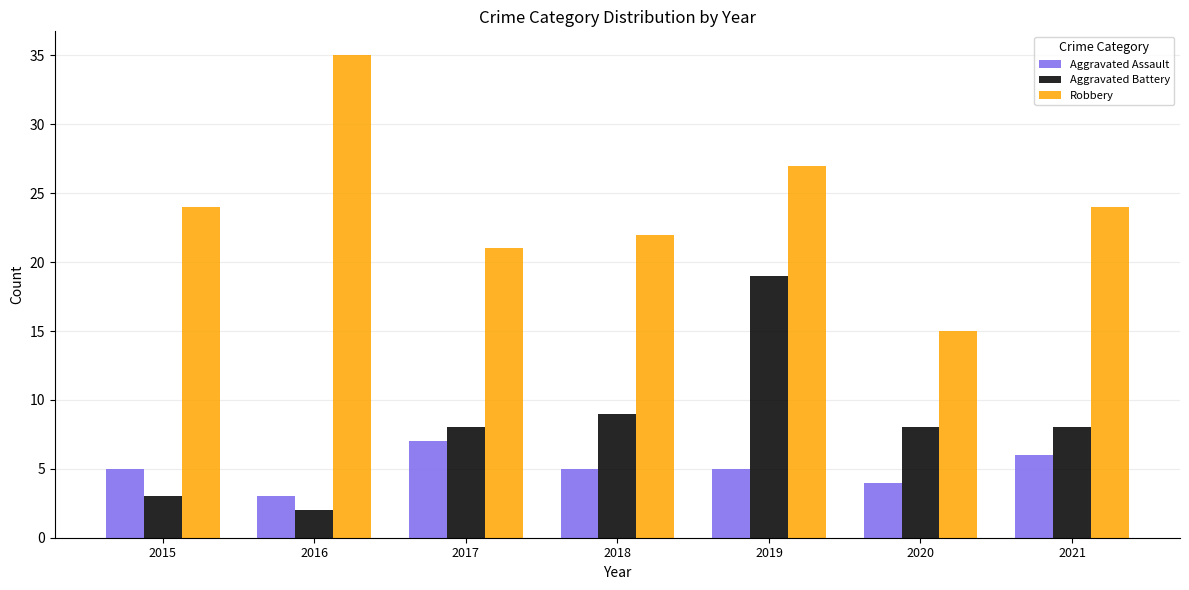

Count the Aggravated Assault values in the range 4 to 6.

5